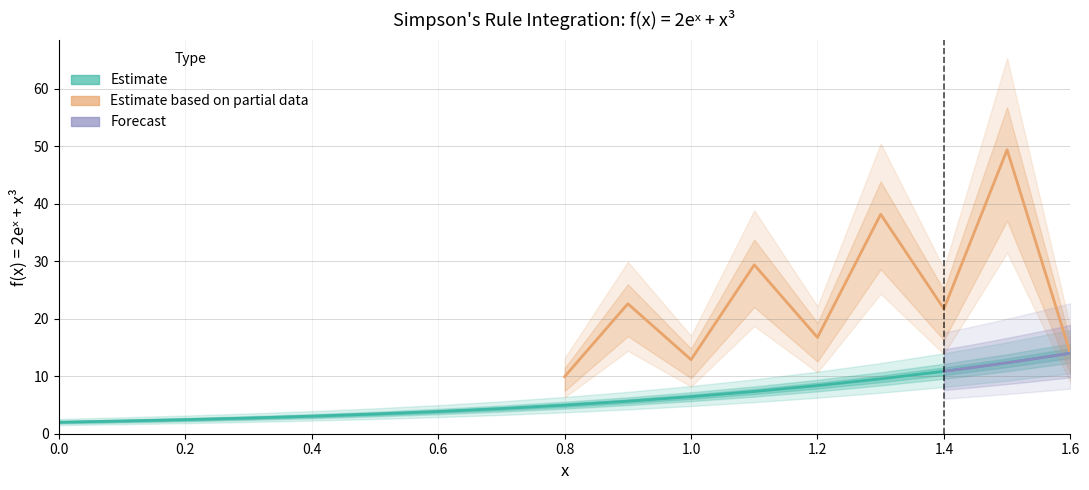

Reading left to right, list all the values displayed in this chart.

Simpson Rule Value (n=8): 2.0	8.8	4.9	10.9	6.1	13.7	7.7	17.5	9.9	22.6	12.9	29.4	16.7	38.1	21.7	49.4	14.0
f(x) n=8: 2.0	2.2	2.5	2.7	3.0	3.4	3.9	4.4	5.0	5.6	6.4	7.3	8.4	9.5	10.9	12.3	14.0
f(x) n=9 (reference): 2.0	2.2	2.5	2.7	3.0	3.4	3.9	4.4	5.0	5.6	6.4	7.3	8.4	9.5	10.9	12.3	14.0